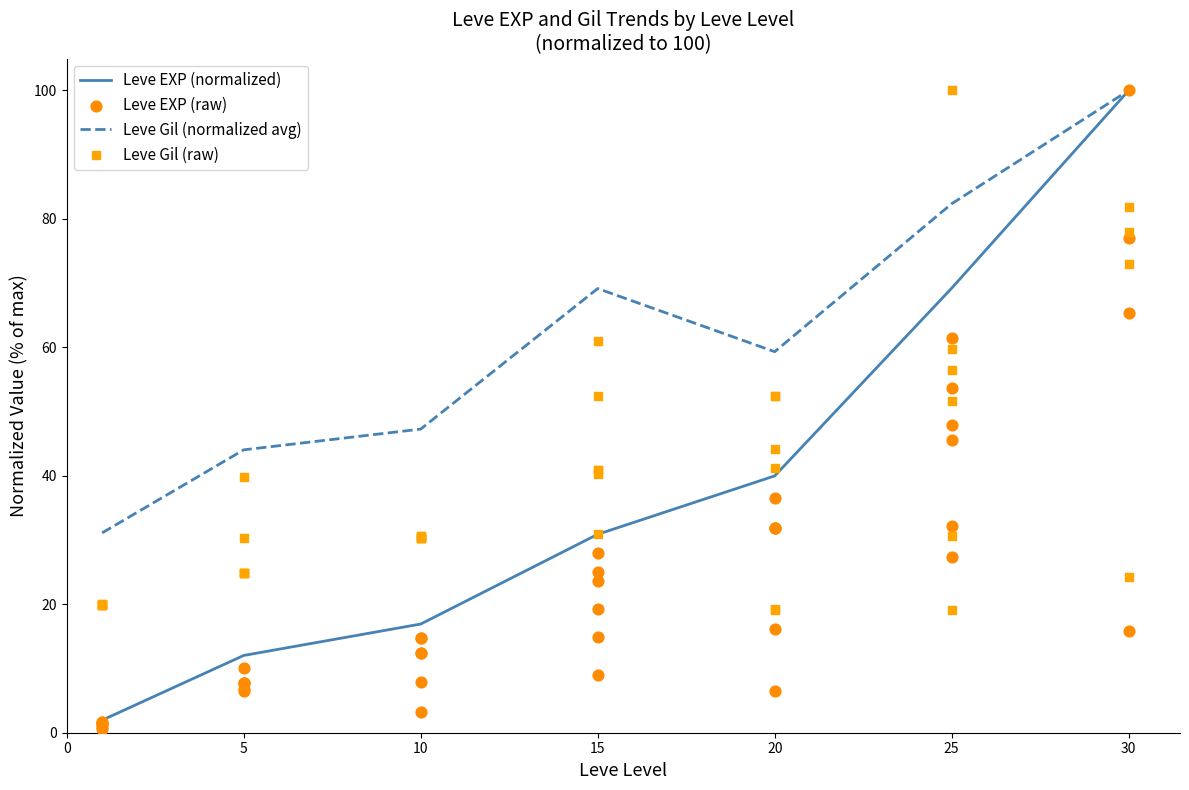

What is the total value across all series at 5?

31.8